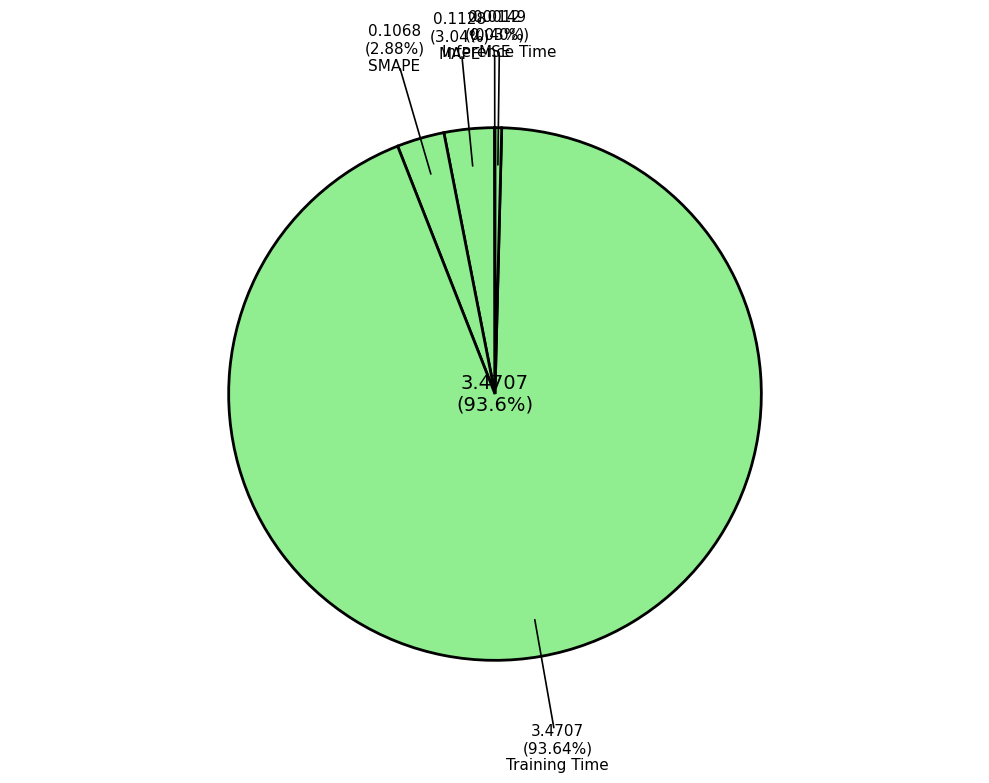

To the nearest percent, what is the average slice percentage?

20%